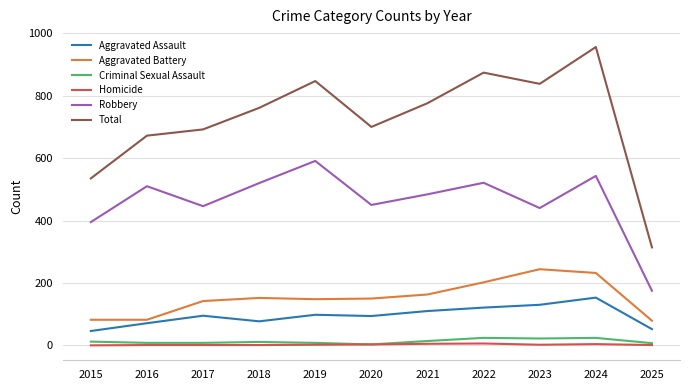

Between 2017 and 2021, which series saw the biggest shift?

Total